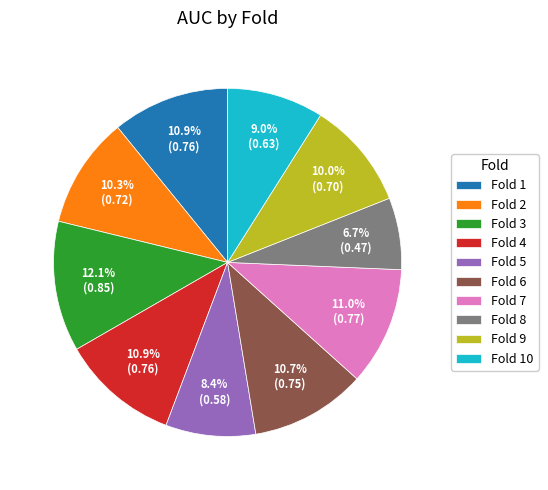

Is the sum of Fold 9 and Fold 4 greater than half?

No